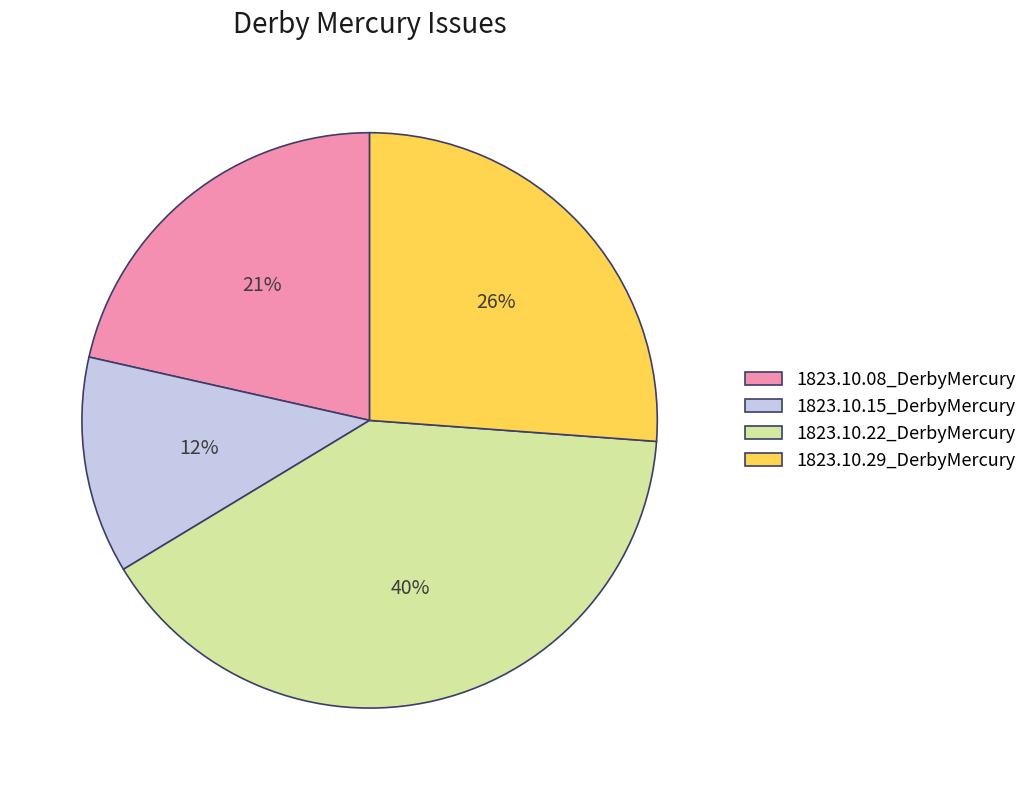

To the nearest percent, what is the difference between the largest and smallest slice percentages?

28%